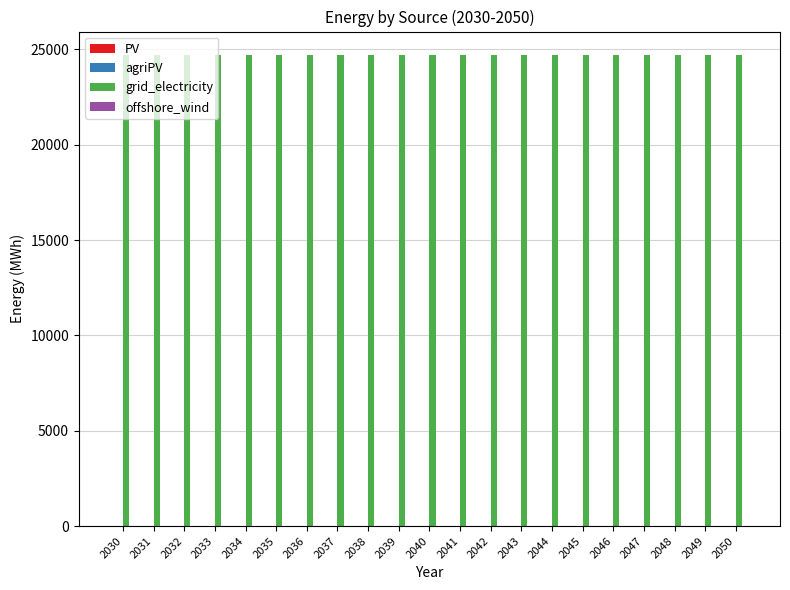

Which series has the widest spread of values?

PV